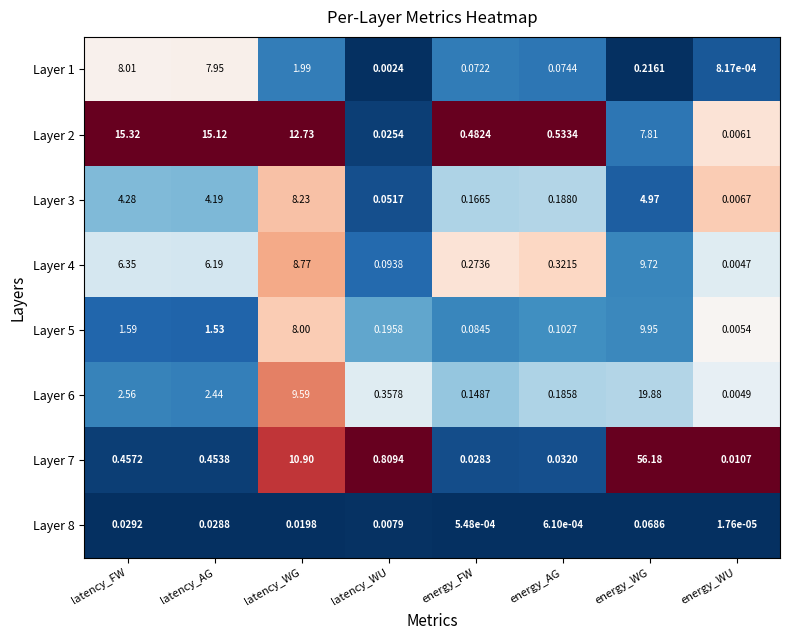

List the series in order of their peak value, highest first.

Layer 7, Layer 6, Layer 2, Layer 5, Layer 4, Layer 3, Layer 1, Layer 8